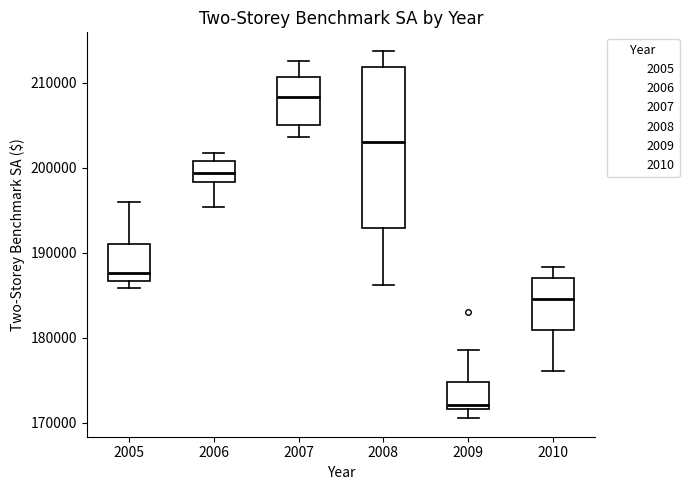

Reading left to right, read every box against the y-axis: the position of its median line, the range the box covers, and the ends of its whiskers. The values are not printed on the chart, so give them approximately, as read against the axis.

2005: median 188000, box 187000 to 191000, whiskers 186000 to 196000
2006: median 199000, box 198000 to 201000, whiskers 195000 to 202000
2007: median 208000, box 205000 to 211000, whiskers 204000 to 213000
2008: median 203000, box 193000 to 212000, whiskers 186000 to 214000
2009: median 172000 (just above the box's lower edge), box 172000 to 175000, whiskers 171000 to 179000
2010: median 185000, box 181000 to 187000, whiskers 176000 to 188000